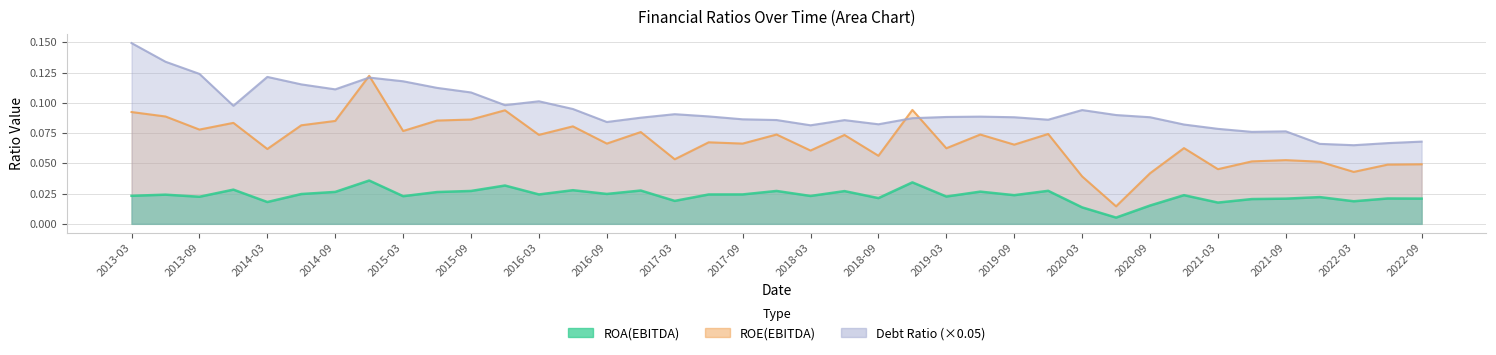

Which series has the largest range (max minus min)?

ROE(EBITDA)